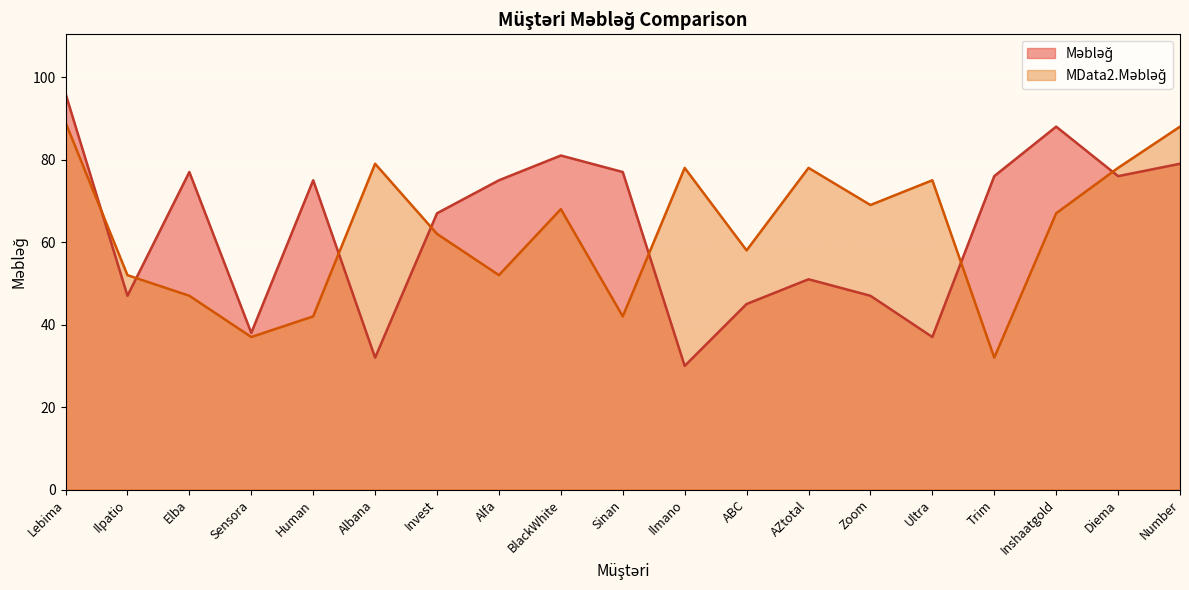

Which series has the largest total across all categories?

Məbləğ